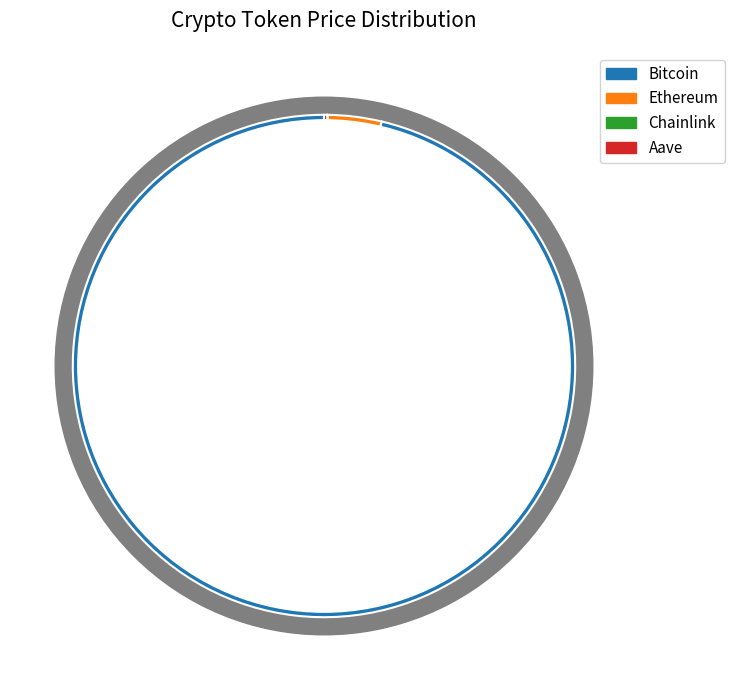

What is the change in value from Bitcoin to Chainlink?

-107830.6